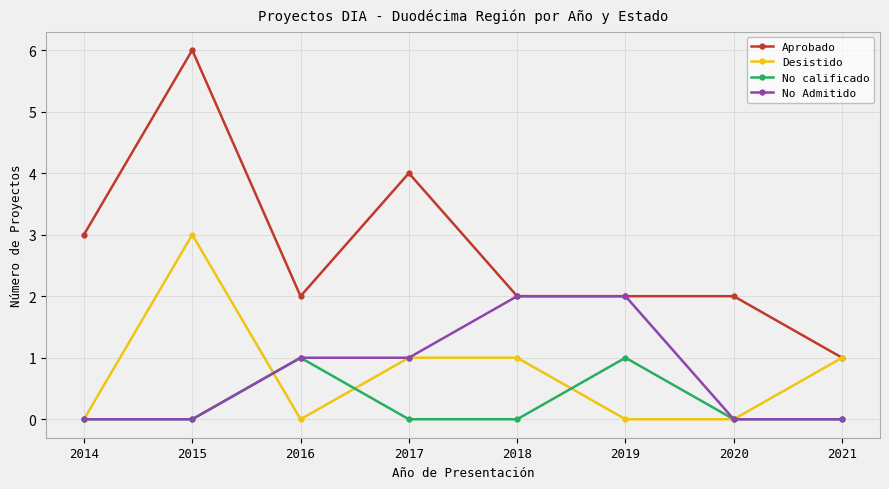

Where is the first local maximum for Desistido?

2015